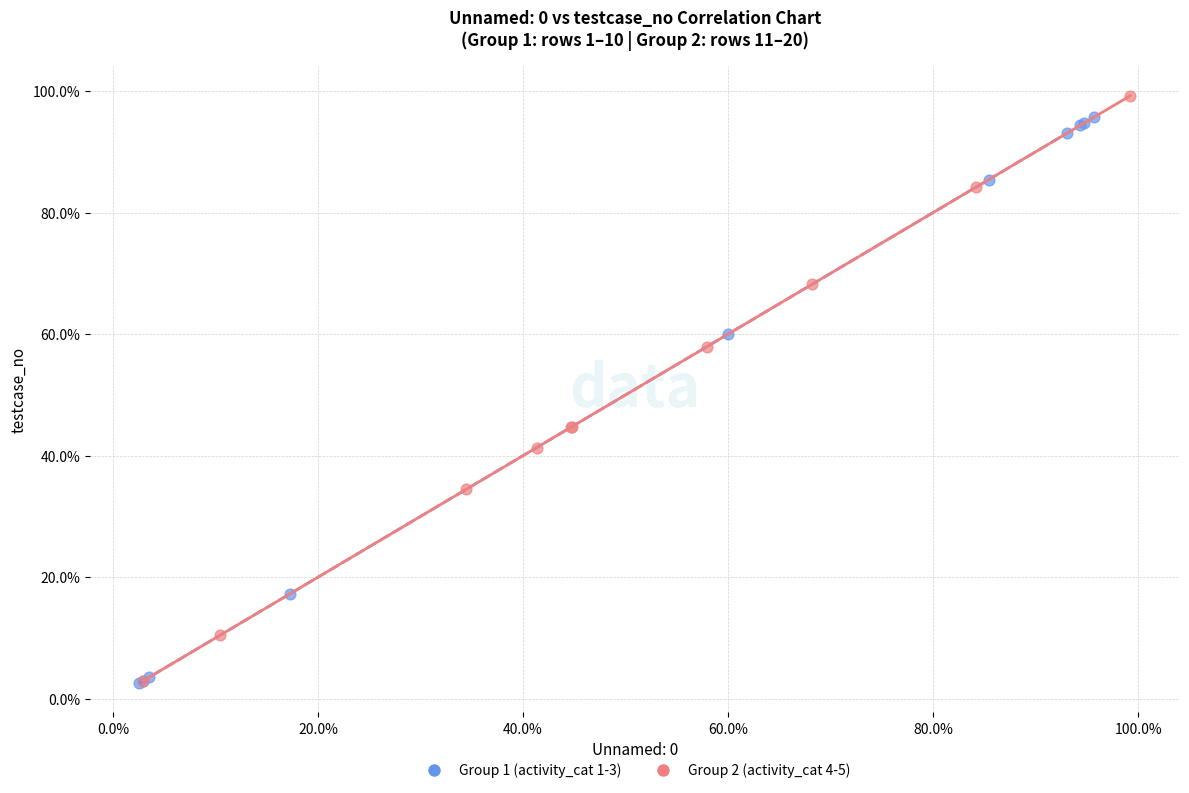

Which series reaches the maximum Y coordinate?

Group 2 (activity_cat 4-5)